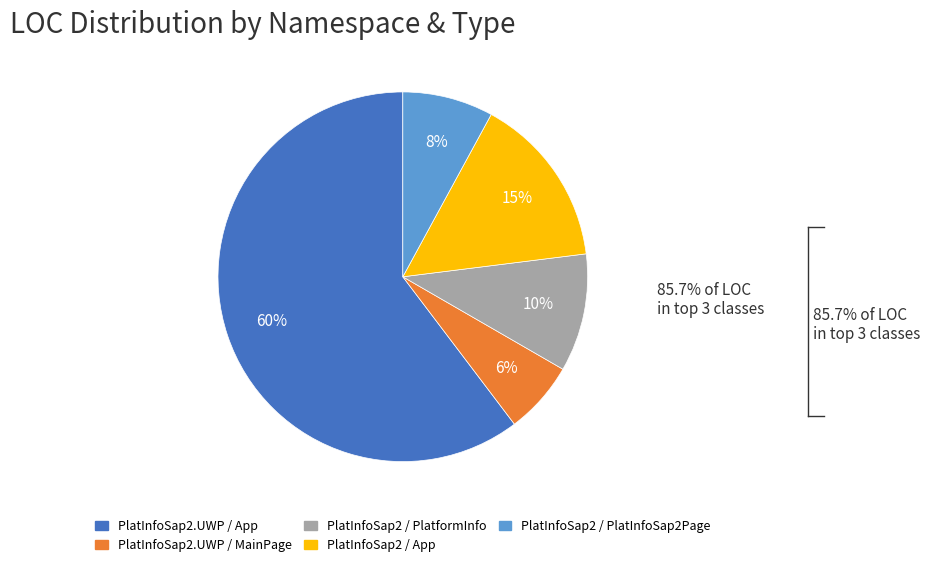

To the nearest percent, what percentage of the pie is PlatInfoSap2.UWP / MainPage?

6%